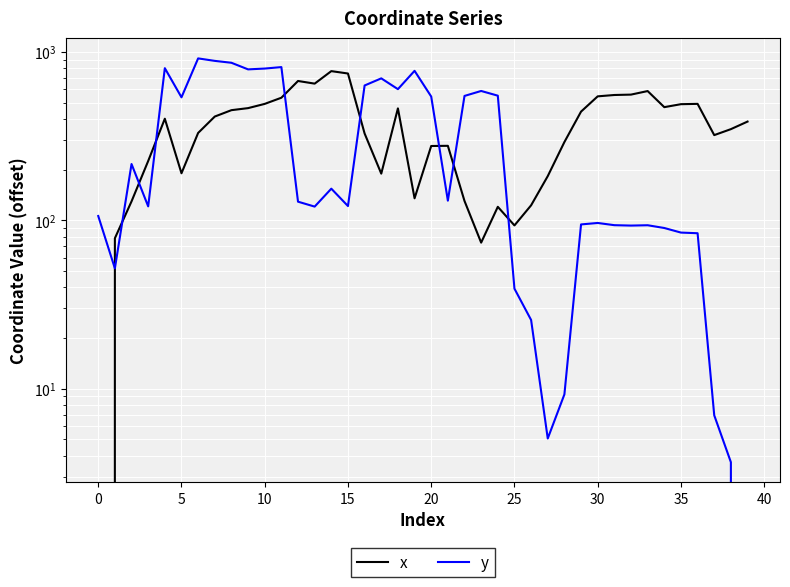

What is the difference between the second highest and minimum values in the y series?

886.1